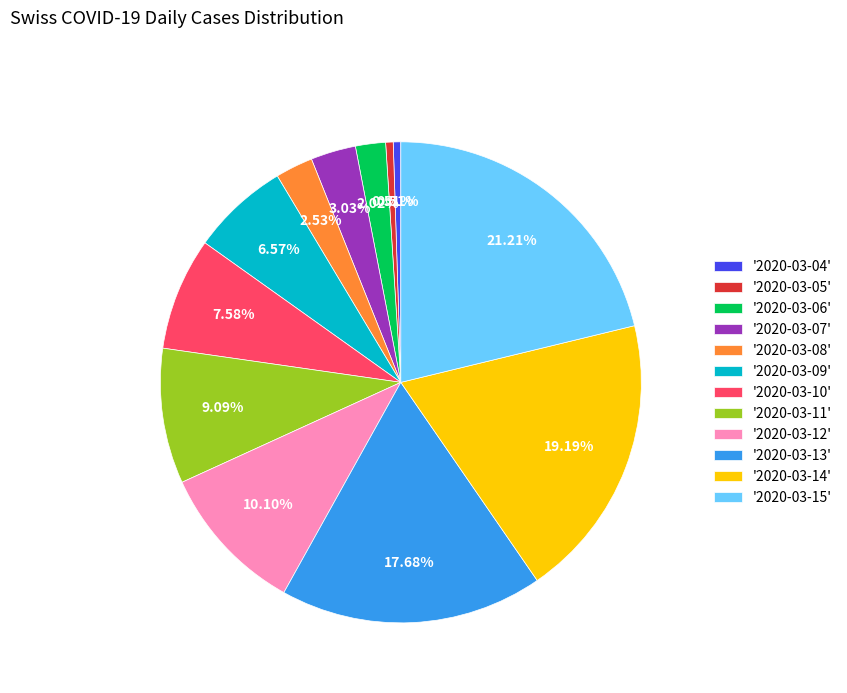

Approximately how many times larger is the value at '2020-03-14' compared to '2020-03-09'?

2.9